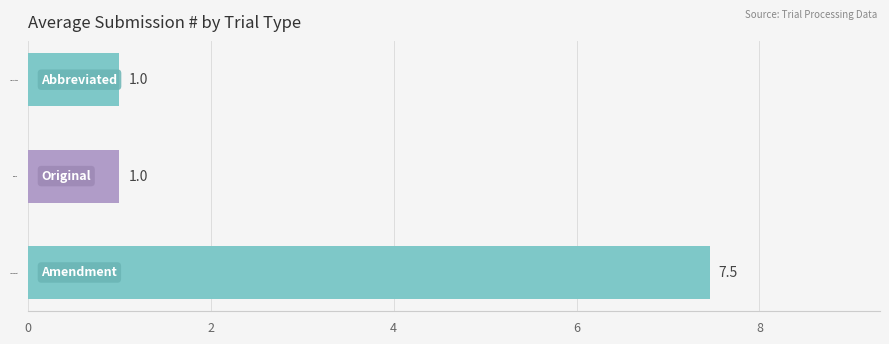

What is the minimum value shown in the chart?

1.0